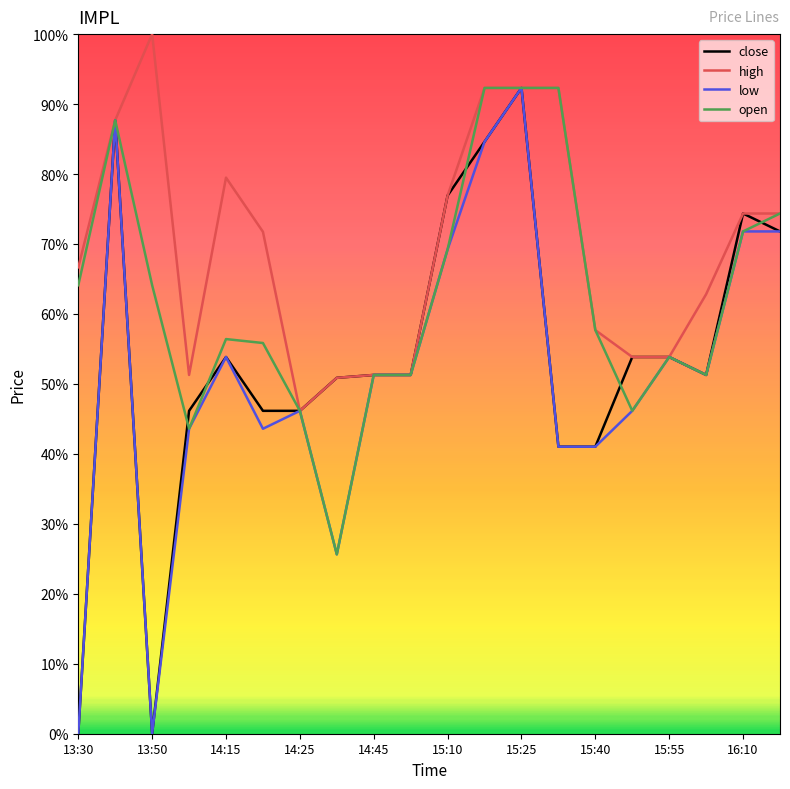

Does the chart display data point markers on the line(s)?

No